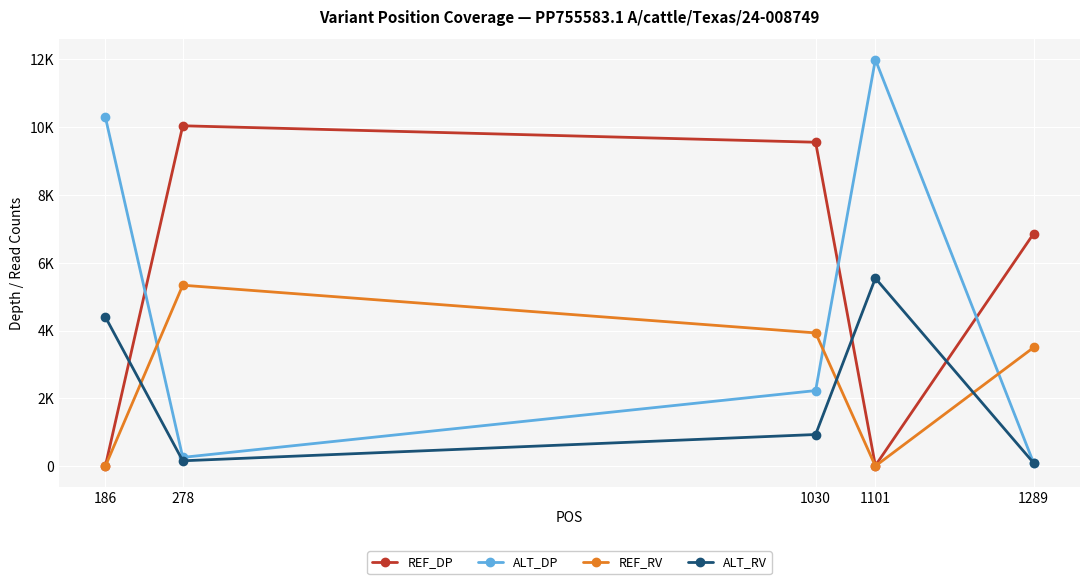

Rank the series at 1030 from highest to lowest value.

REF_DP, REF_RV, ALT_DP, ALT_RV